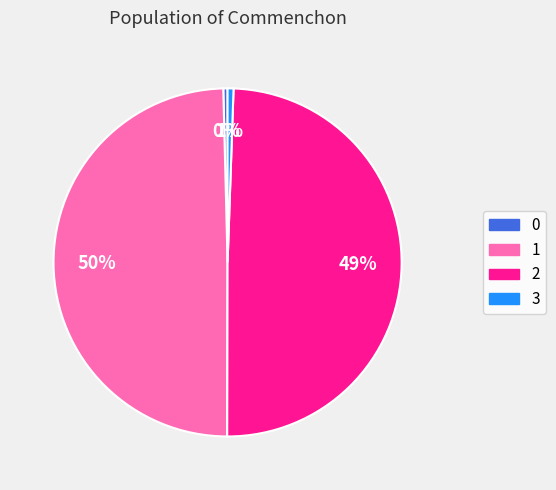

What percentage is the 2 slice, to the nearest percent?

49%